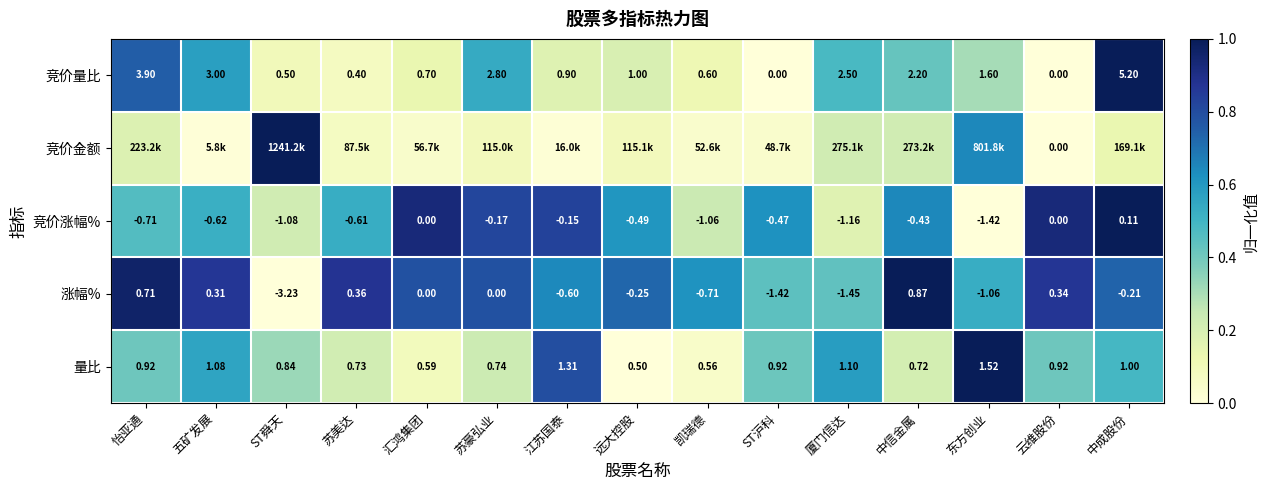

Where is 竞价量比 nearest to the value 2?

中信金属